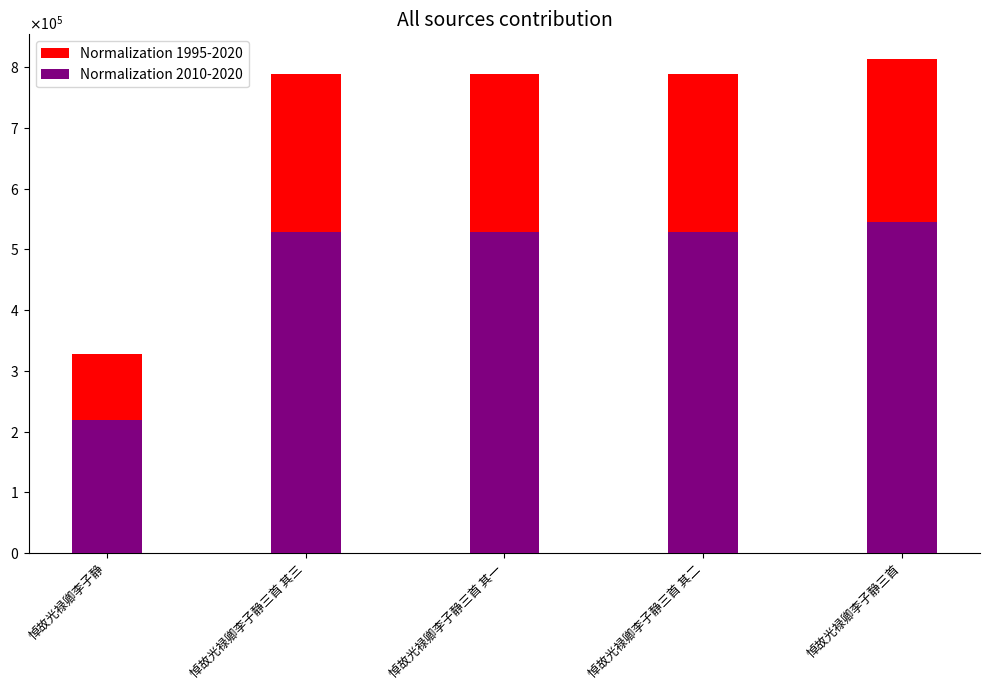

Are the bars horizontal?

No